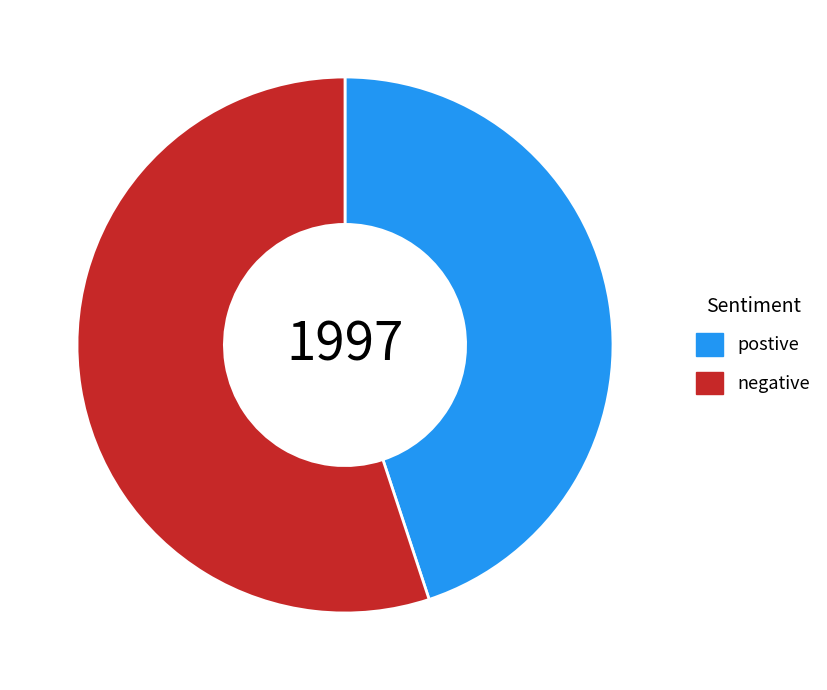

The postive slice represents 32% of the pie. True or false?

False